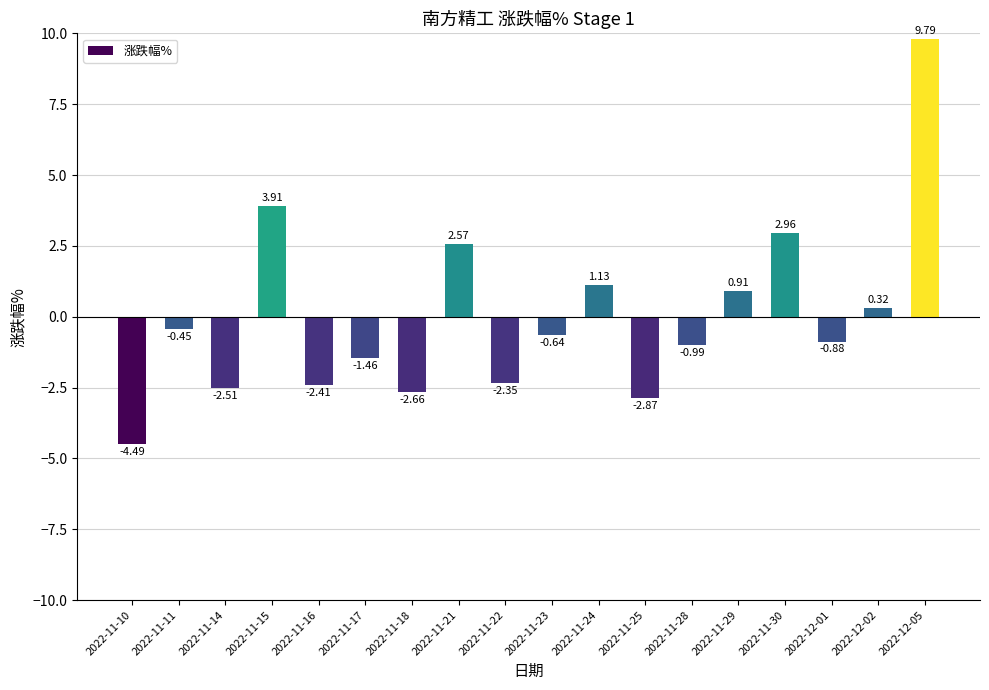

How many data points are above 0?

7